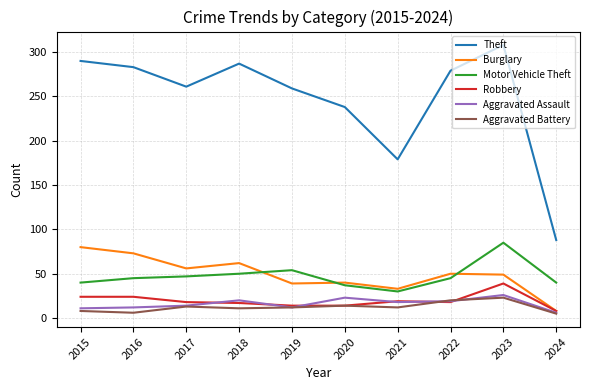

What is the approximate value of Aggravated Assault at 2019, to the nearest 10?

10